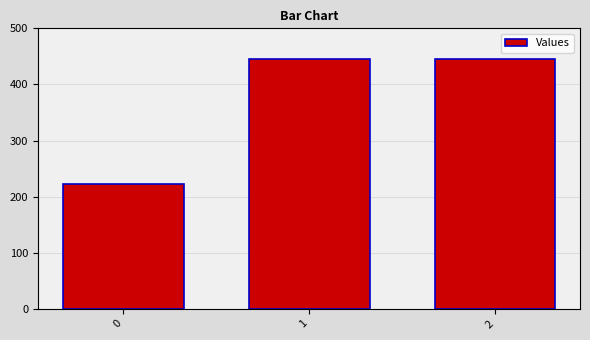

Reading left to right, transcribe all the data shown in this chart.

222.2	444.4	444.4